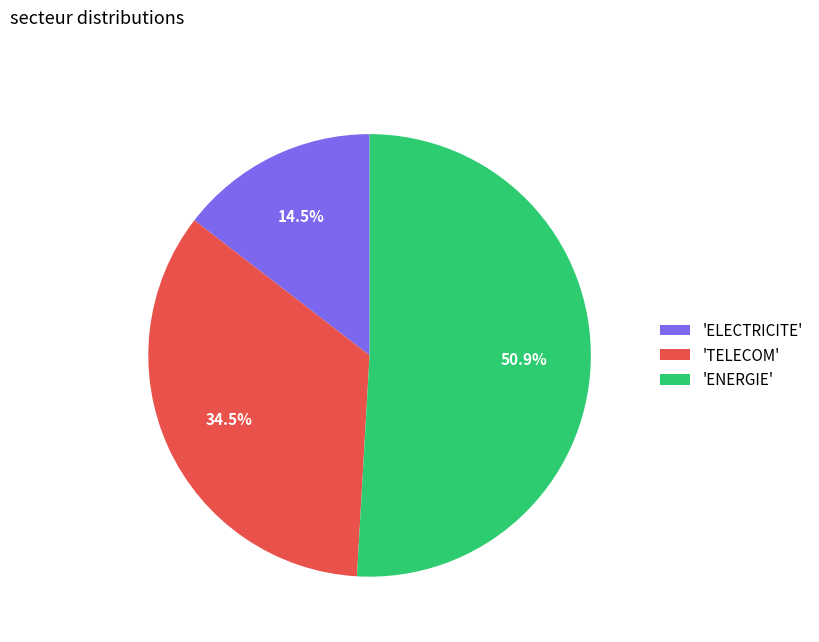

Combined, do 'TELECOM' and 'ENERGIE' account for over 50%?

Yes